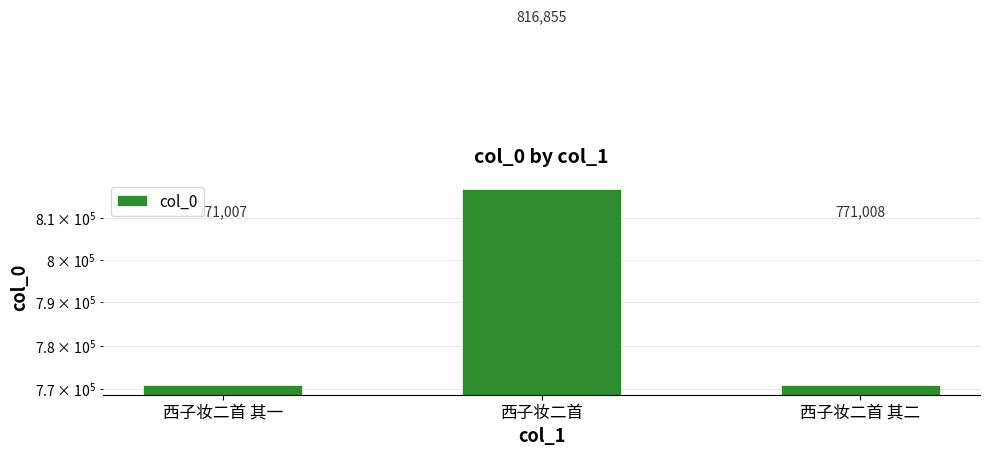

Is it true that the value at 西子妆二首 其二 is 771008?

True